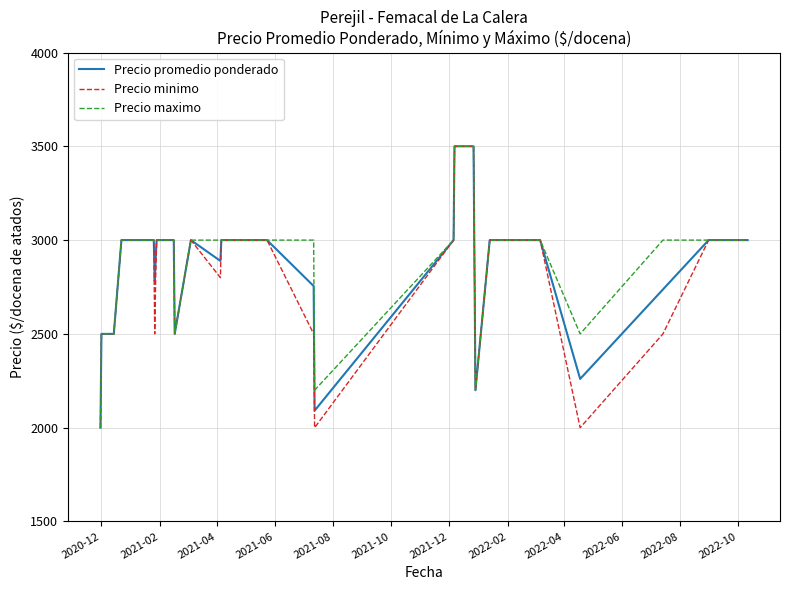

What is the maximum value for Precio minimo?

3500